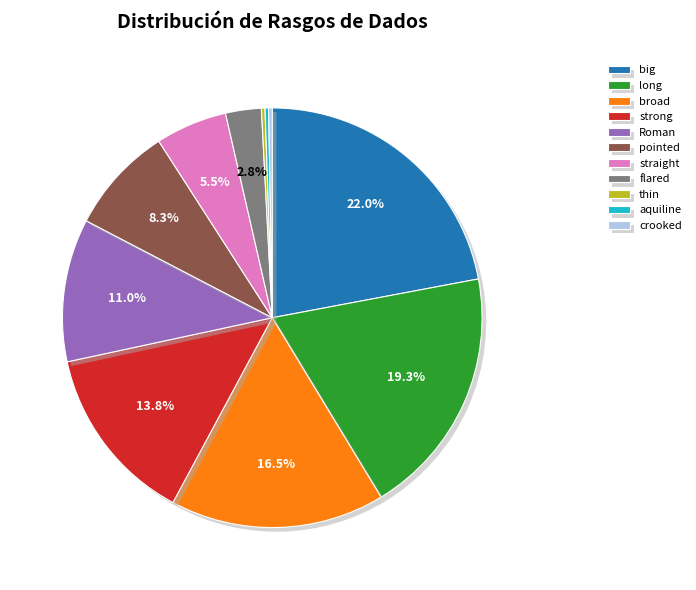

Which slice is the largest?

big